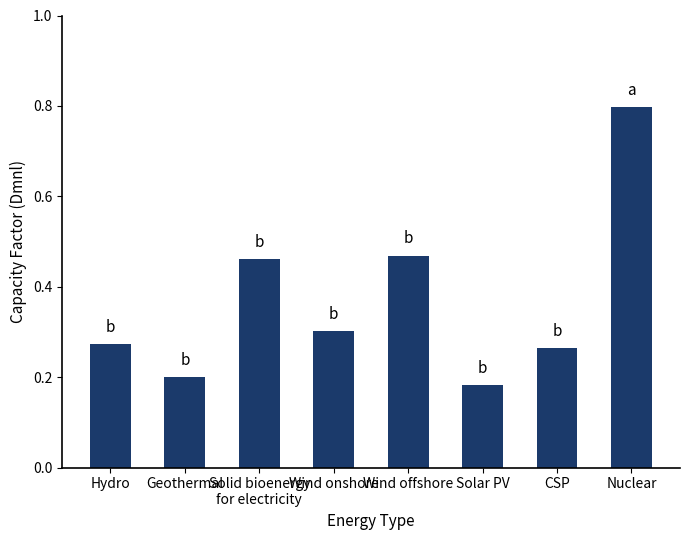

What position from the left is Nuclear?

8